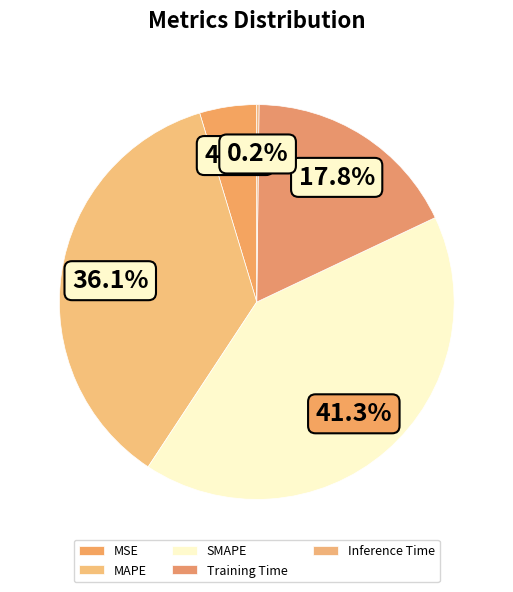

What portion of the pie excludes MAPE?

63.9%